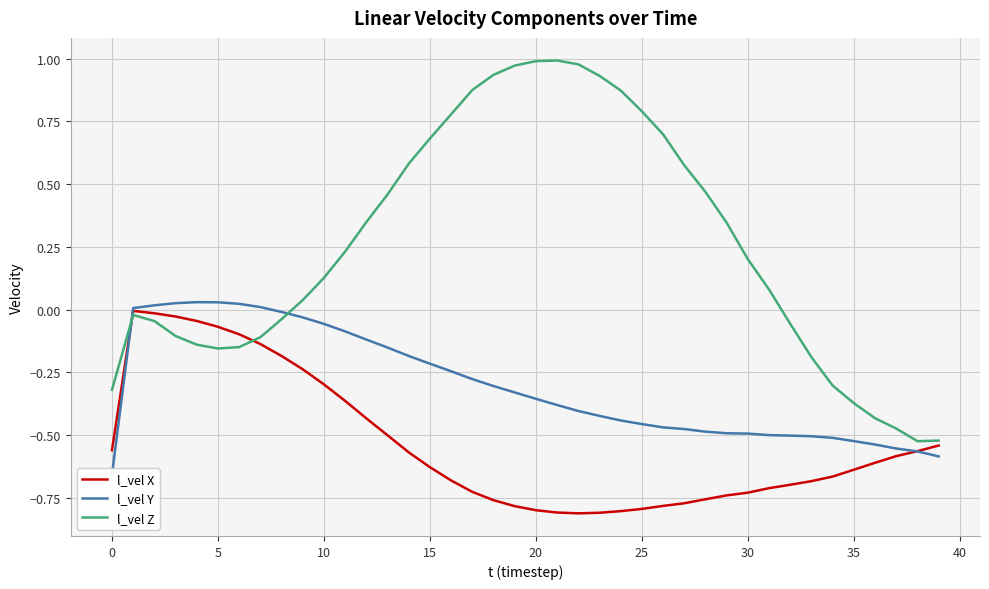

The l_vel Z series shows 0.2 at 30. True or false?

True